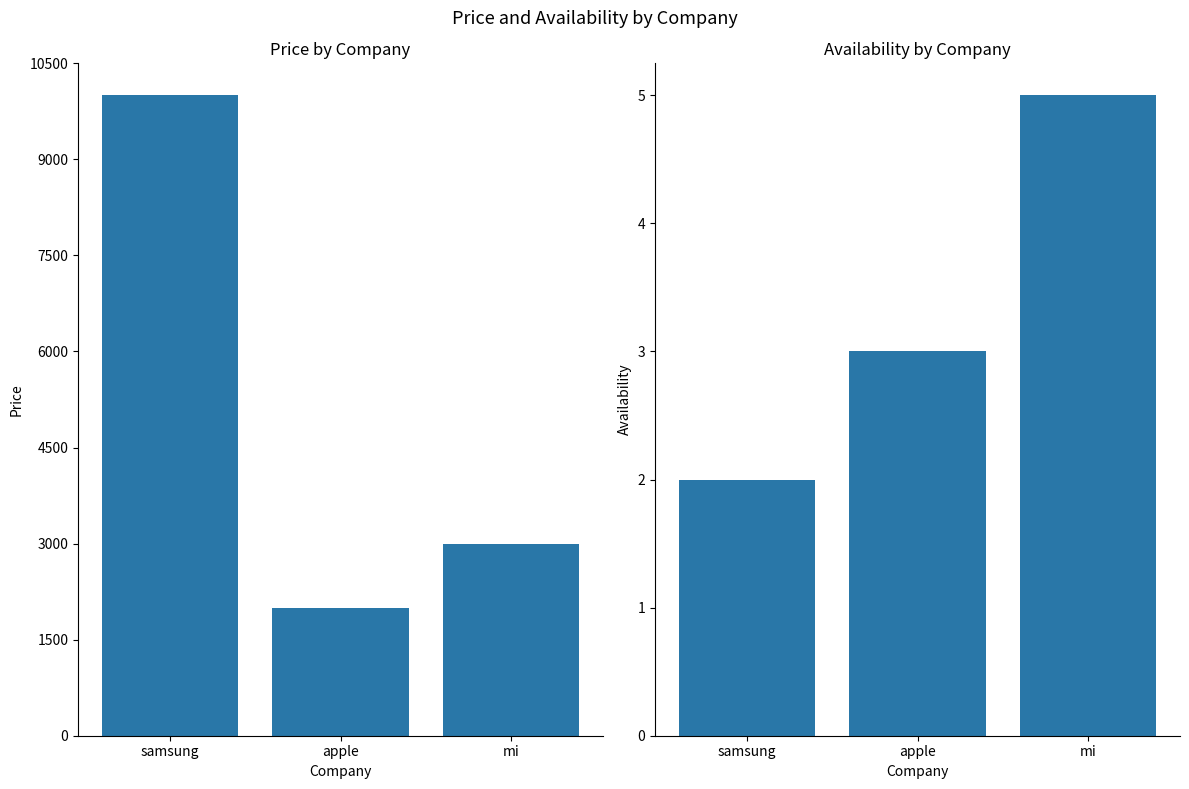

Reading left to right, extract all data points from this chart.

price: samsung=10000	apple=2000	mi=3000
availability: samsung=2	apple=3	mi=5